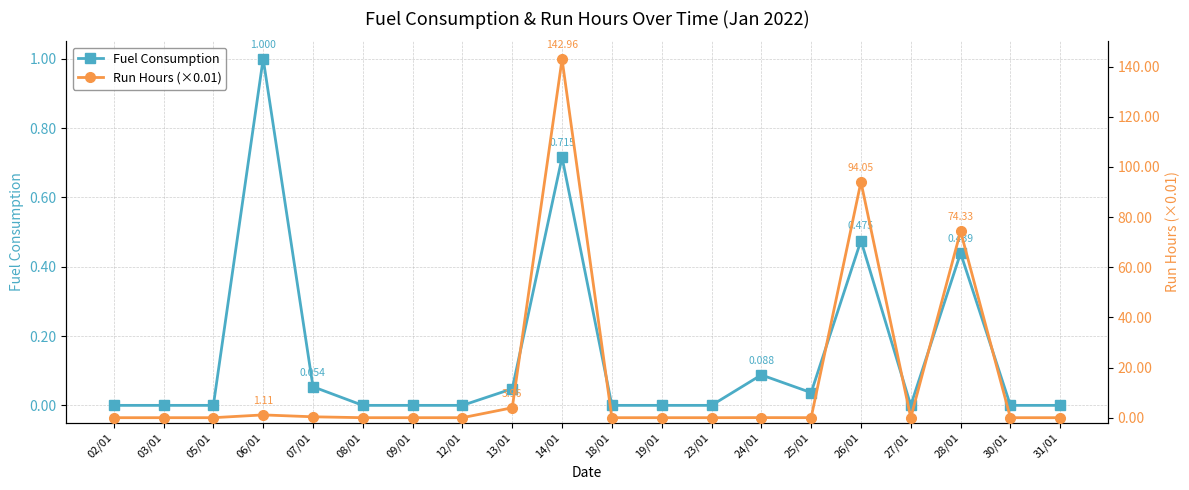

What is the difference between the second highest and minimum values in the Fuel Consumption series?

0.7